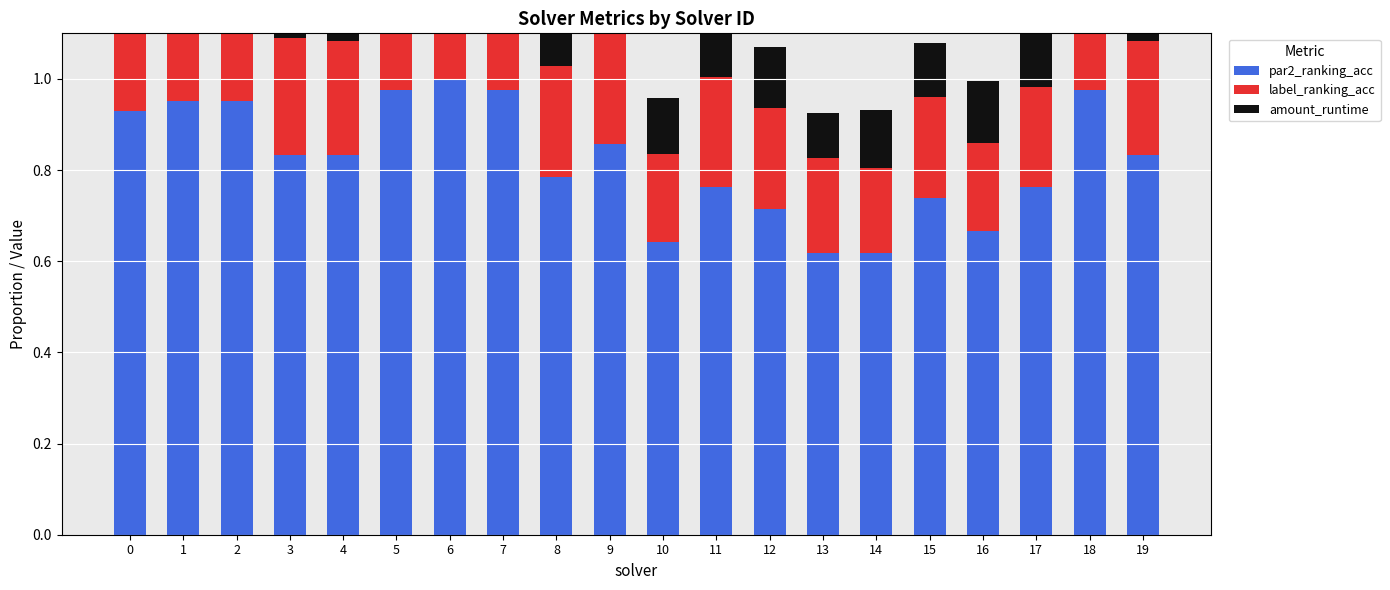

Which series has the largest total across all categories?

par2_ranking_acc